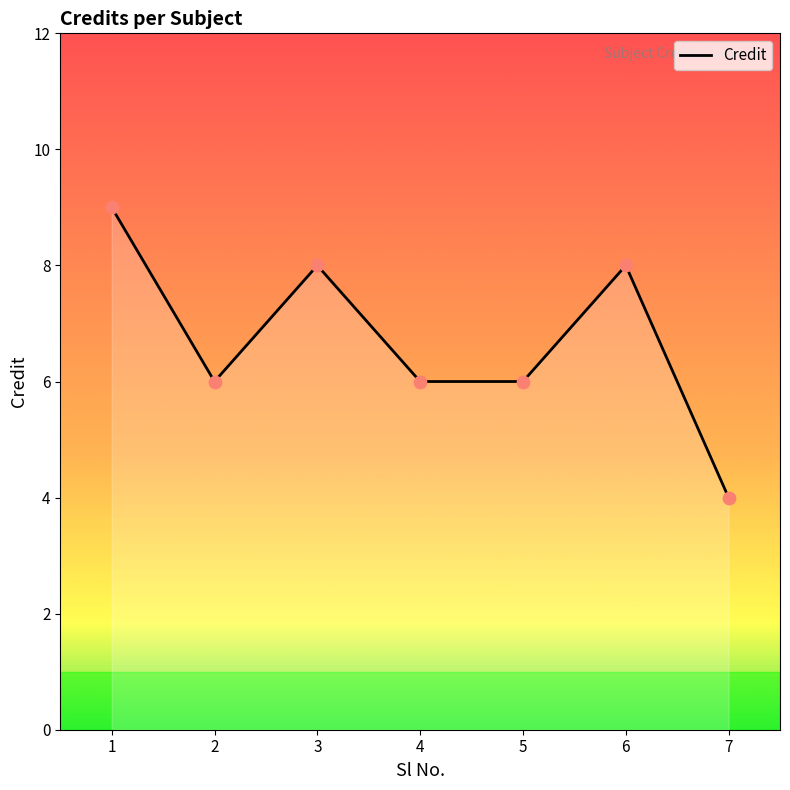

Approximately how many times larger is the value at 3 compared to 6?

1.0